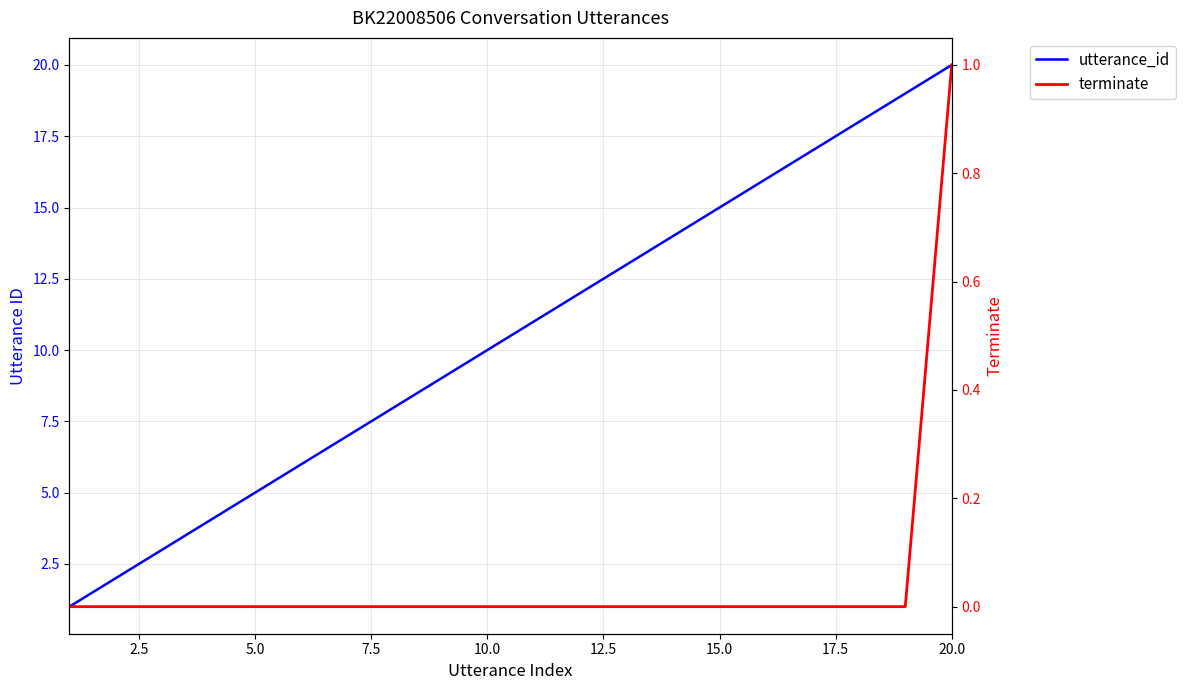

What is the lowest value of the utterance_id series?

1